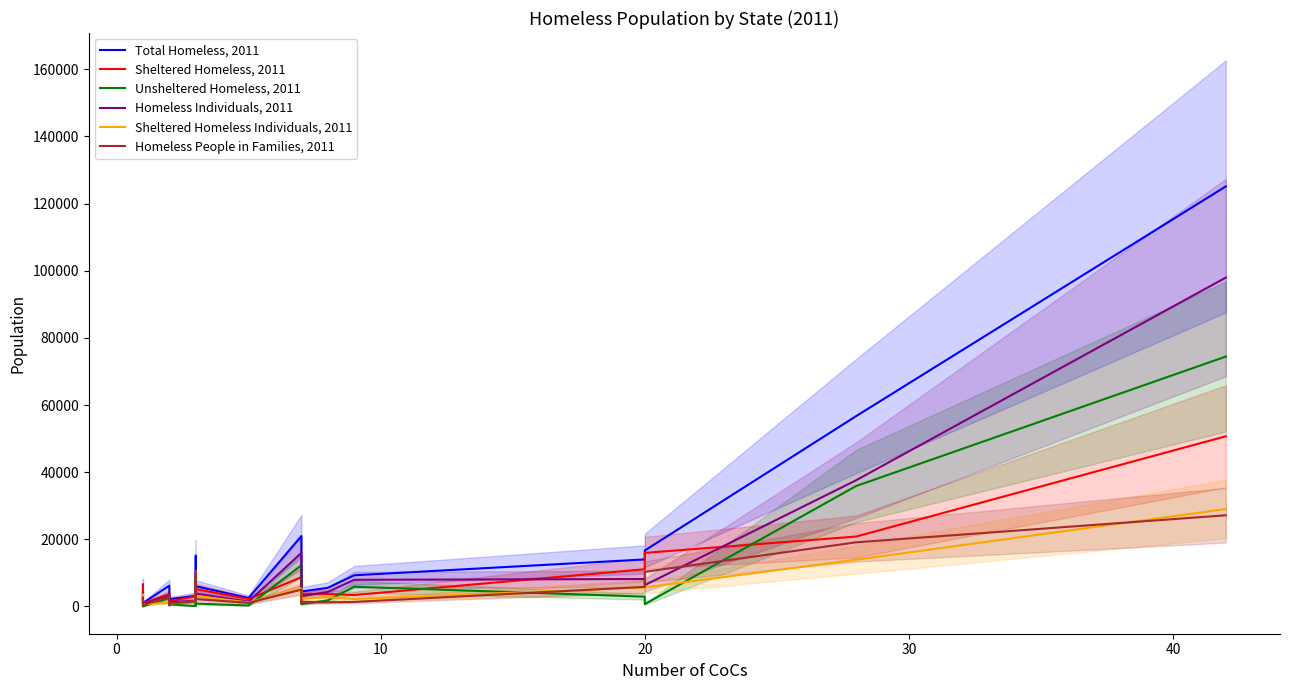

How many data points in Homeless Individuals, 2011 are less than 3858?

10